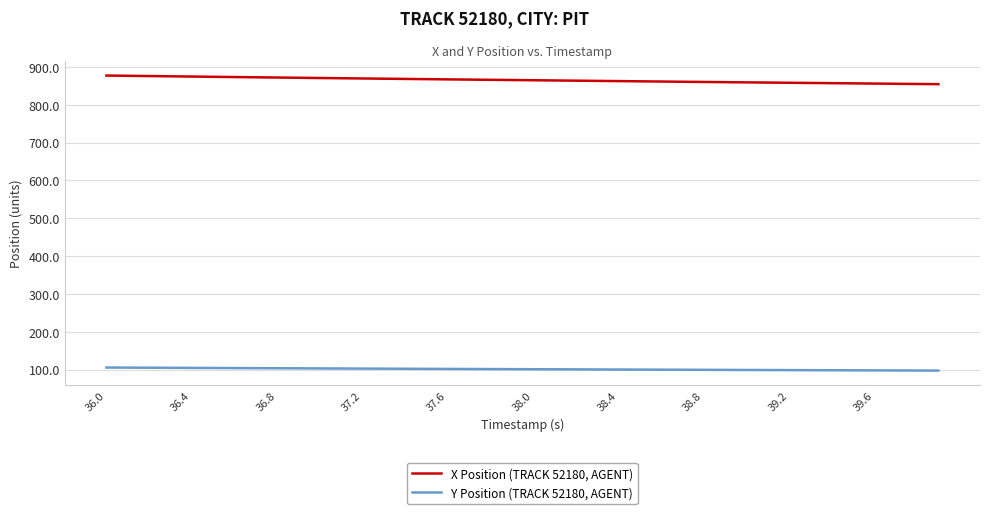

What is the maximum value shown in the chart?

877.5